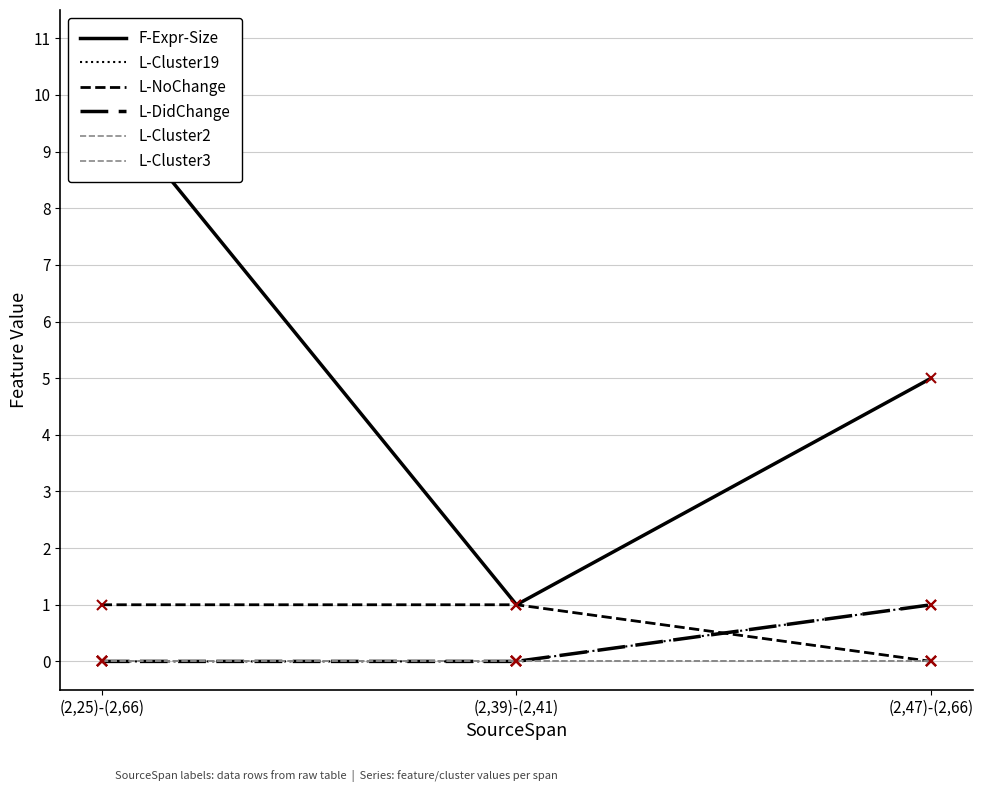

How many lines are shown in the chart?

6